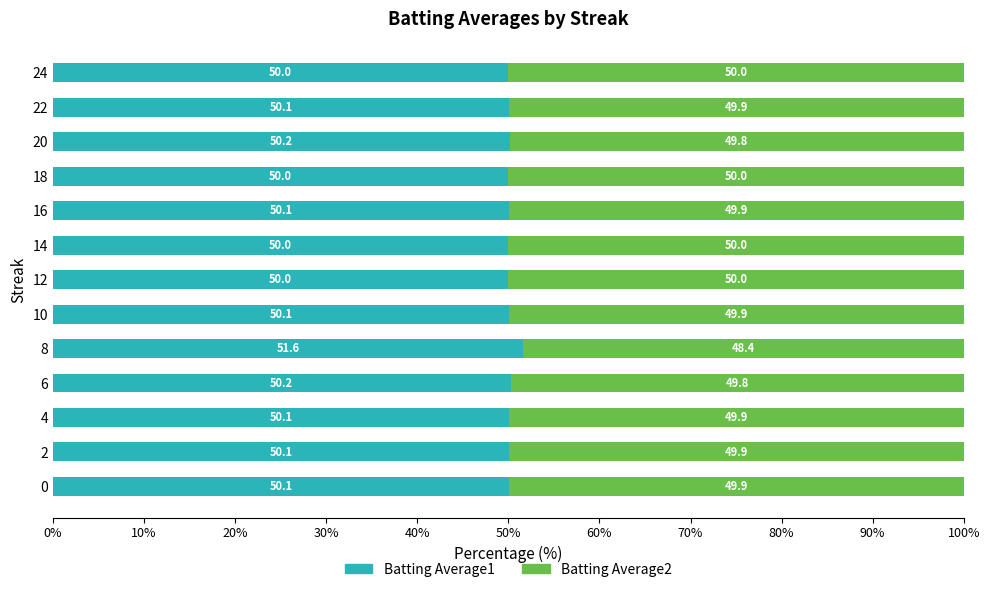

Count the number of data series in this chart.

2